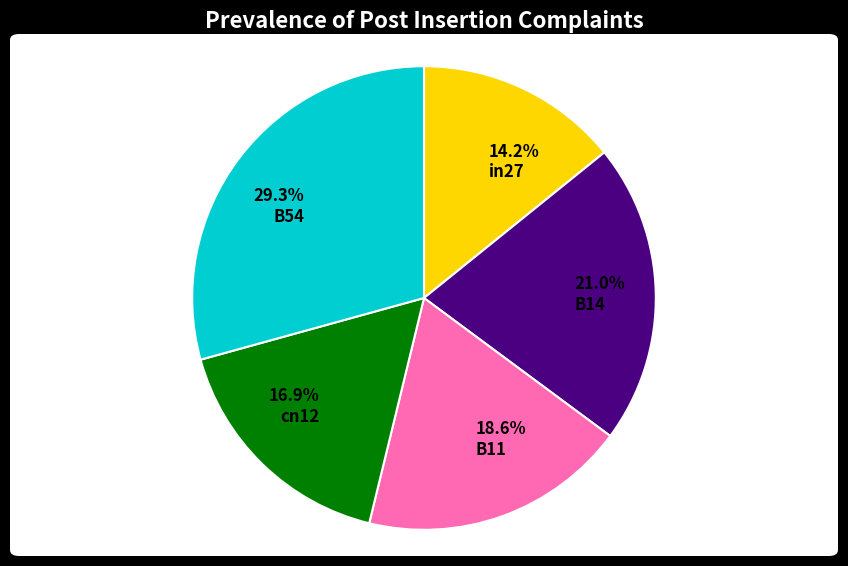

Is it true that in27 is 6% of the pie?

False